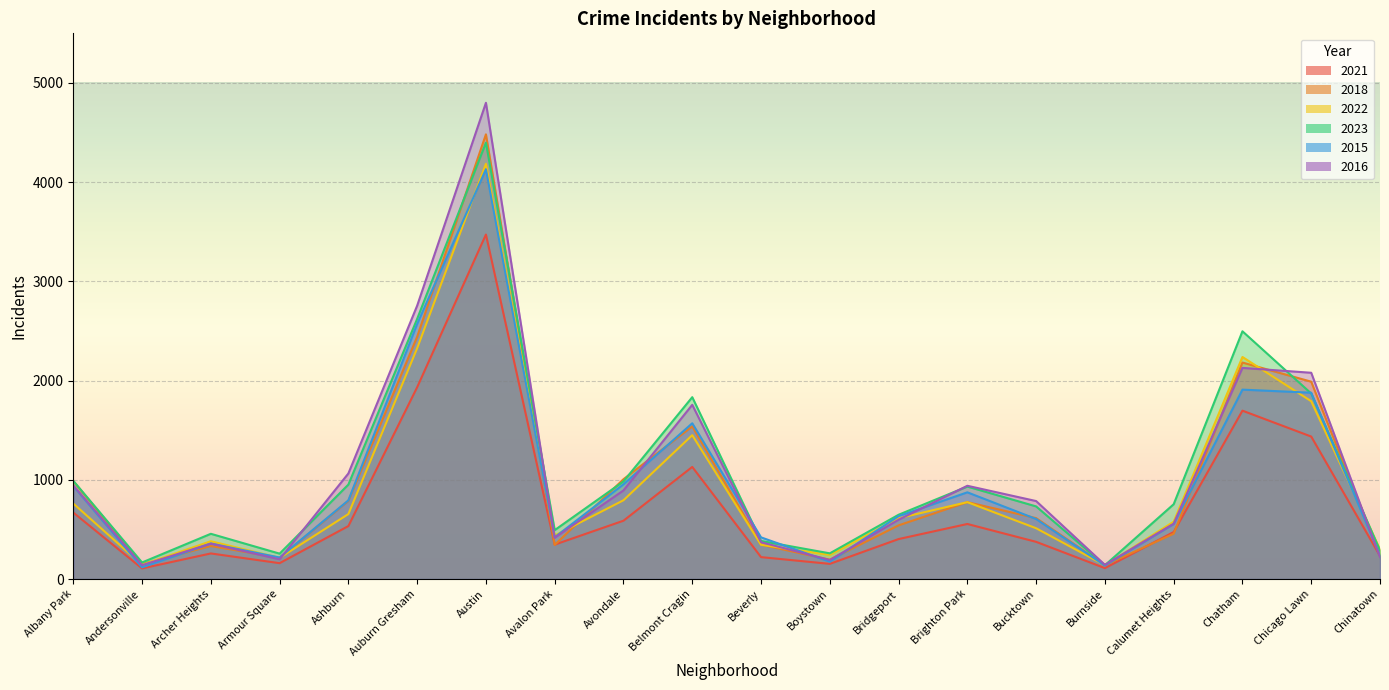

Rank the series by their maximum value, from highest to lowest.

2016, 2018, 2023, 2022, 2015, 2021